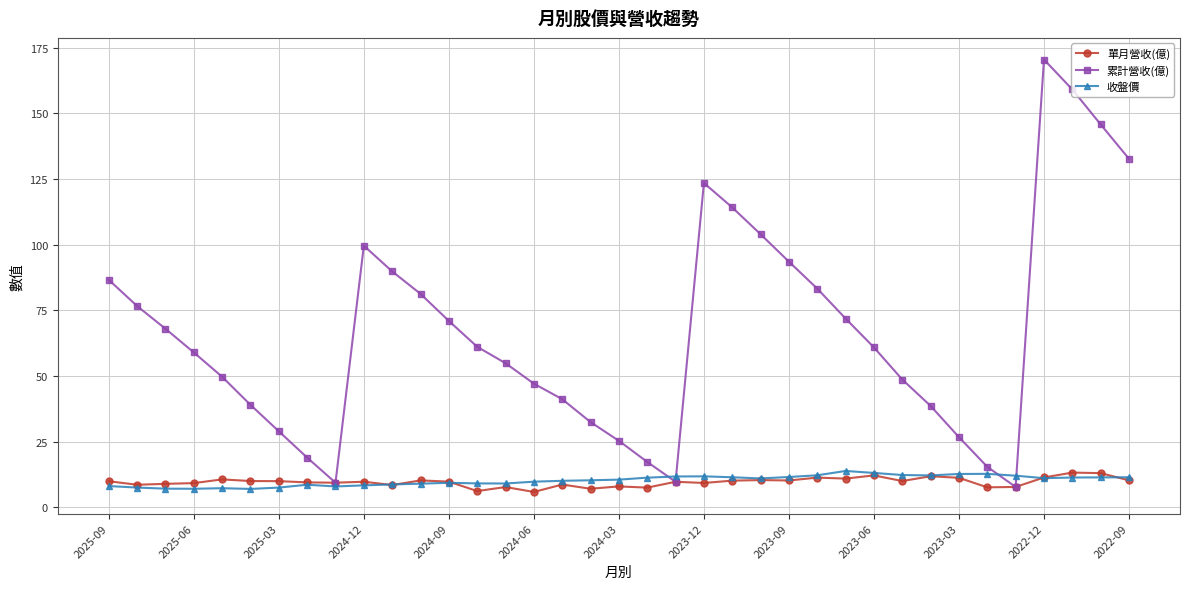

What is the value of the 收盤價 point at the 4th from the left?

7.1